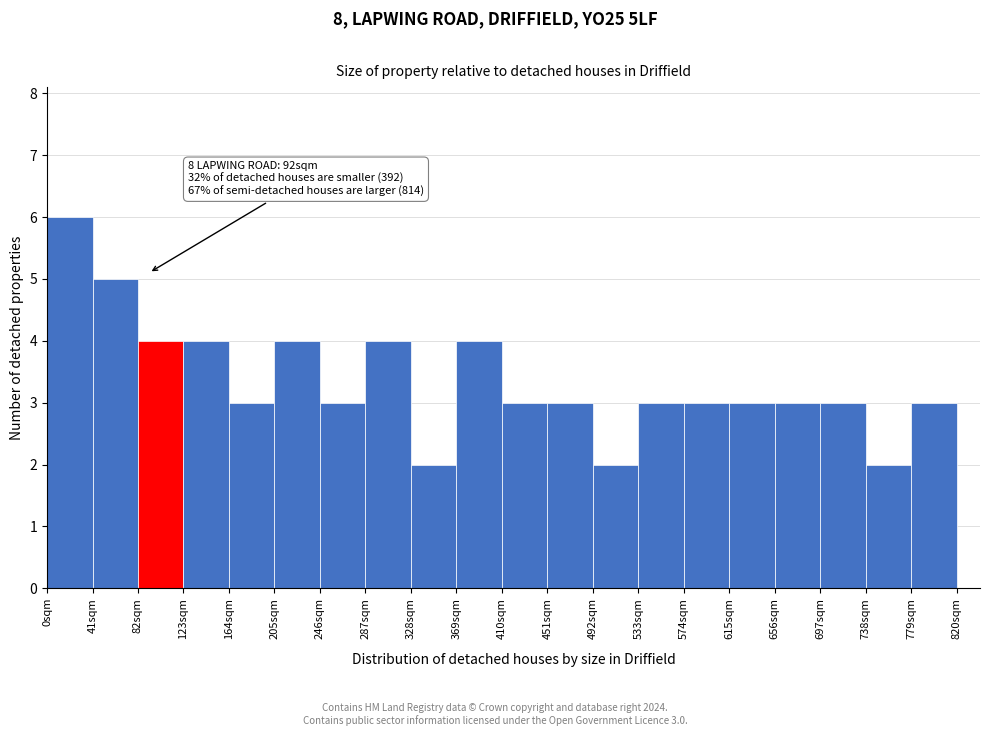

Which range on the x-axis has the tallest bar?

0 to 41